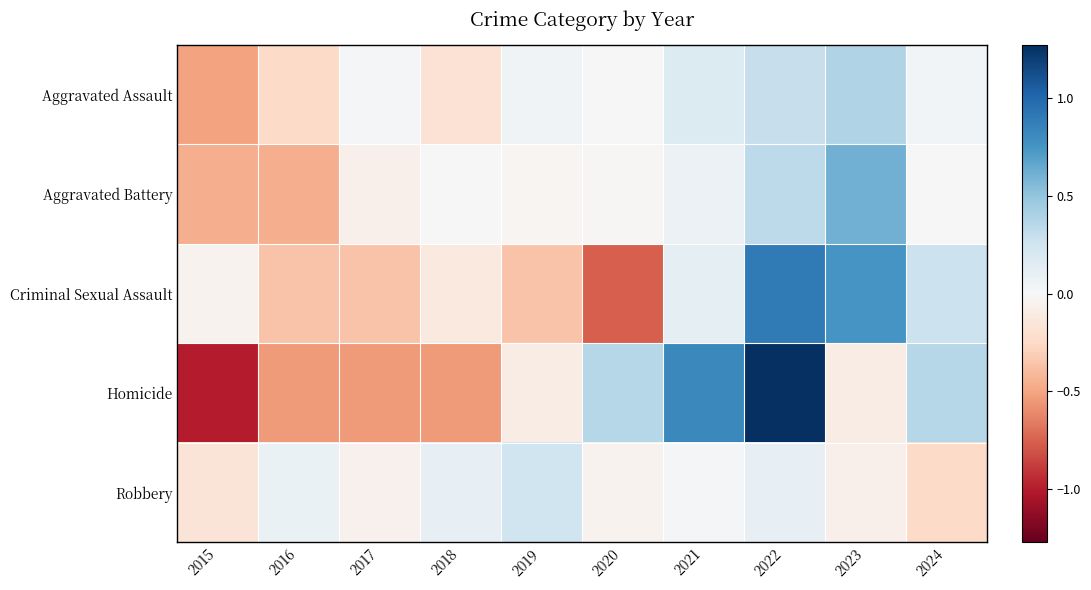

Reading right to left, extract all data points from this chart.

Aggravated Assault: 2024=0.0	2023=0.4	2022=0.3	2021=0.2	2020=0.0	2019=0.0	2018=-0.2	2017=0.0	2016=-0.2	2015=-0.5
Aggravated Battery: 2024=0.0	2023=0.6	2022=0.3	2021=0.1	2020=-0.0	2019=-0.0	2018=0.0	2017=-0.1	2016=-0.5	2015=-0.5
Criminal Sexual Assault: 2024=0.3	2023=0.7	2022=0.9	2021=0.1	2020=-0.8	2019=-0.4	2018=-0.1	2017=-0.4	2016=-0.4	2015=-0.0
Homicide: 2024=0.4	2023=-0.1	2022=1.3	2021=0.8	2020=0.4	2019=-0.1	2018=-0.5	2017=-0.5	2016=-0.5	2015=-1.0
Robbery: 2024=-0.2	2023=-0.1	2022=0.1	2021=0.0	2020=-0.0	2019=0.3	2018=0.1	2017=-0.1	2016=0.1	2015=-0.2